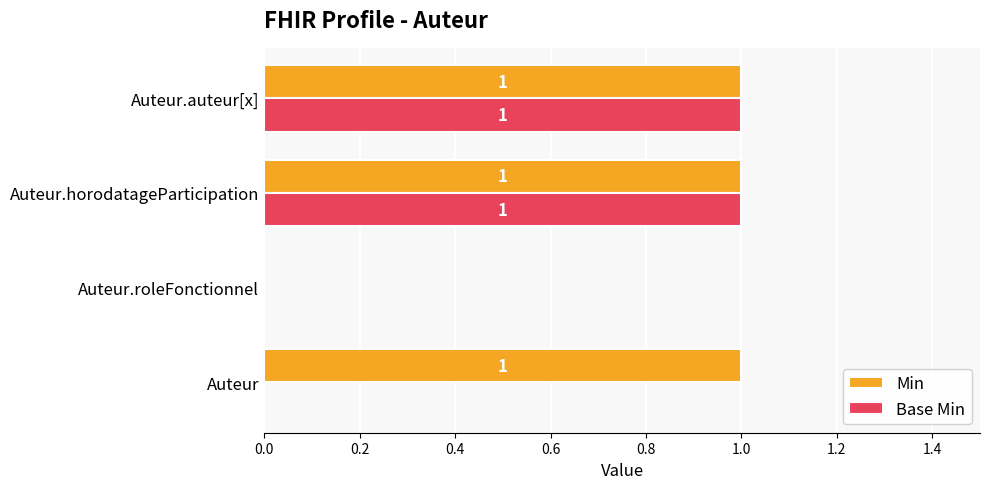

At which label is Min closest to 0?

Auteur.roleFonctionnel